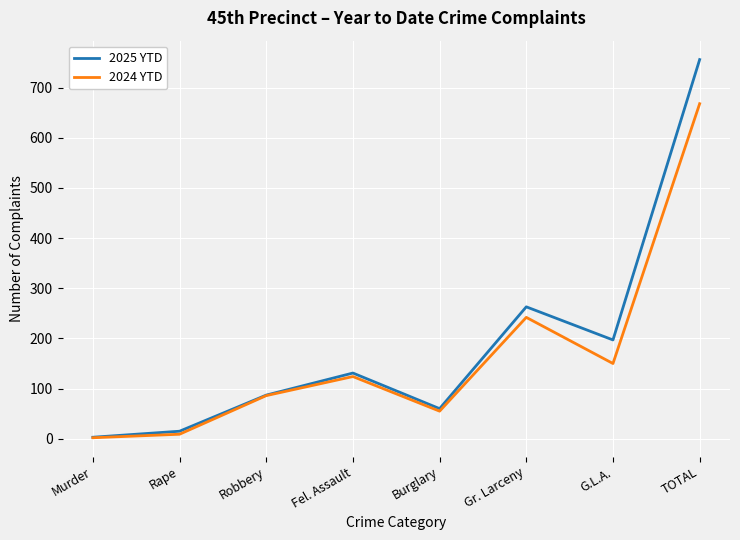

At which label is 2025 YTD closest to 379?

Gr. Larceny